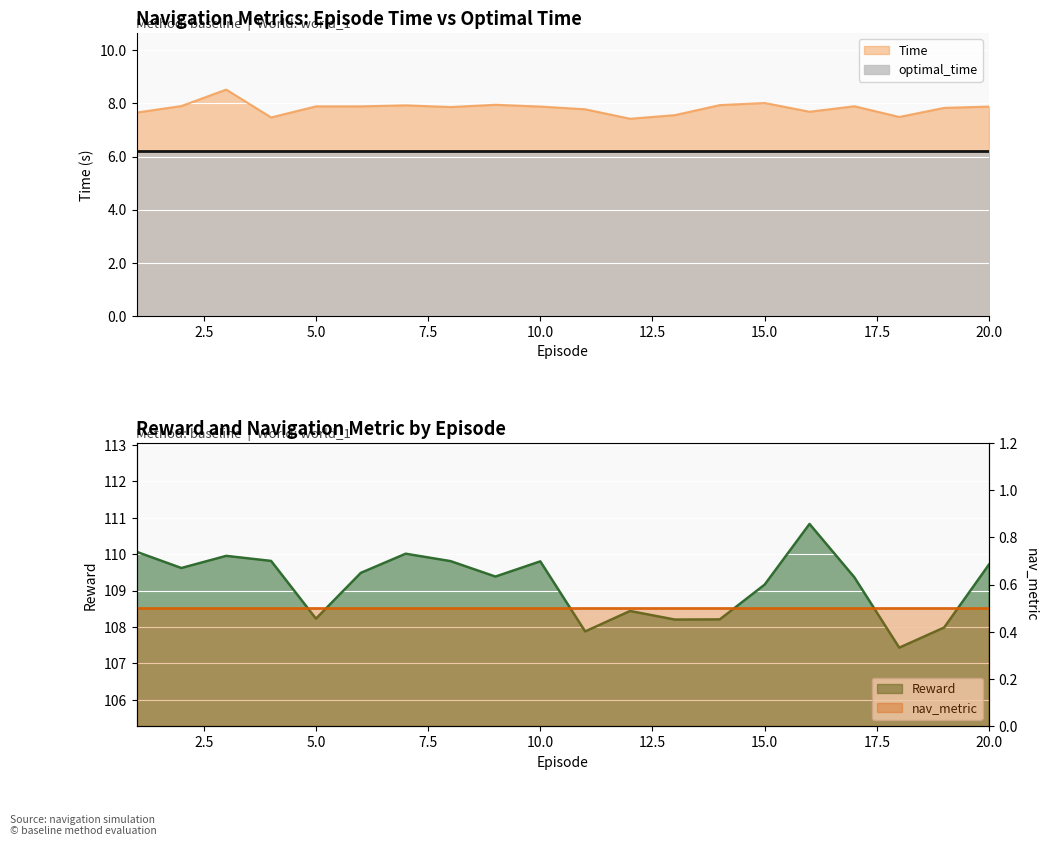

How many lines are shown in the chart?

2